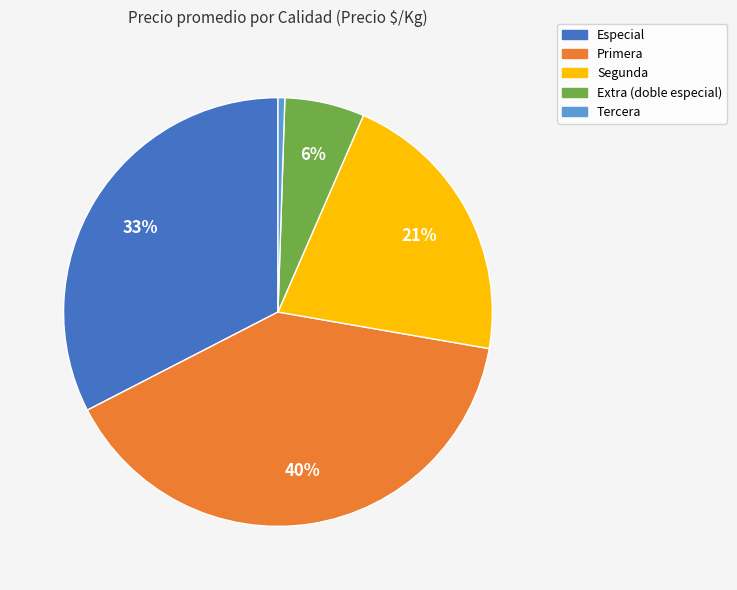

Combined, do Primera and Segunda account for over 50%?

Yes